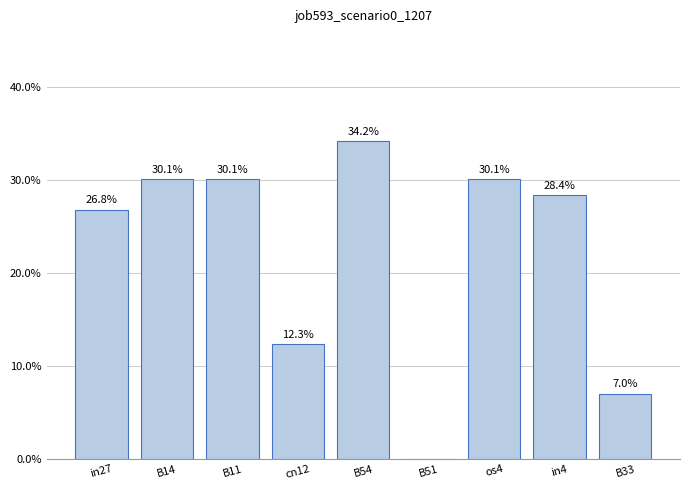

Are the bars horizontal?

No